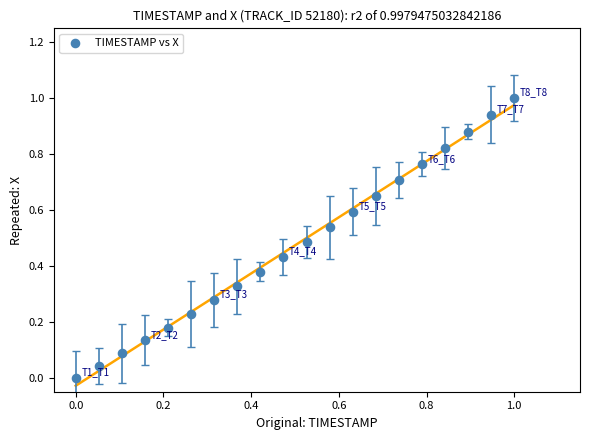

What is the range of Y values (max minus min)?

1.0